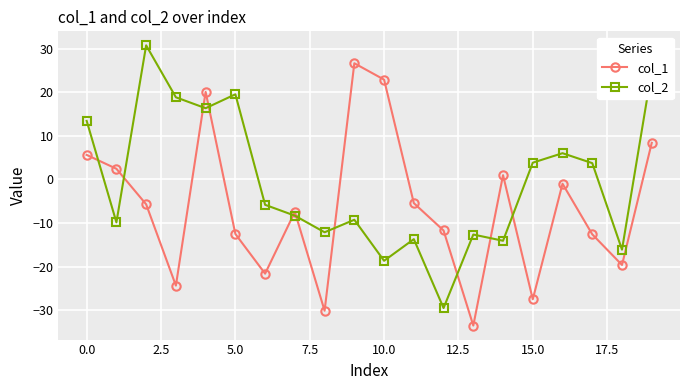

What is the sum of all col_2 values?

-12.2